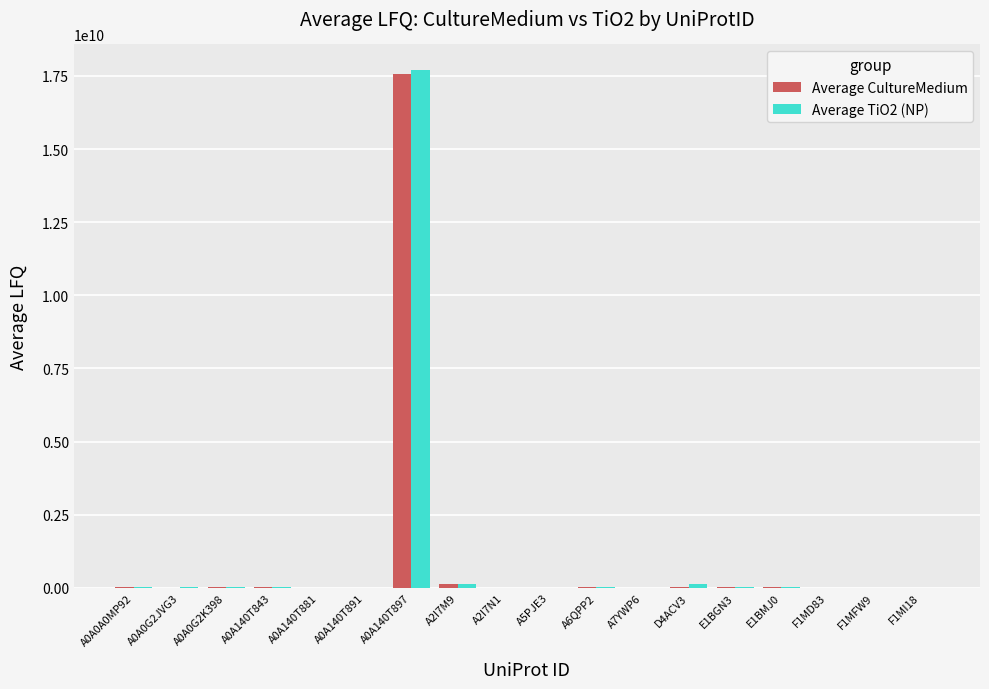

At which category is the sum across all series the highest?

A0A140T897